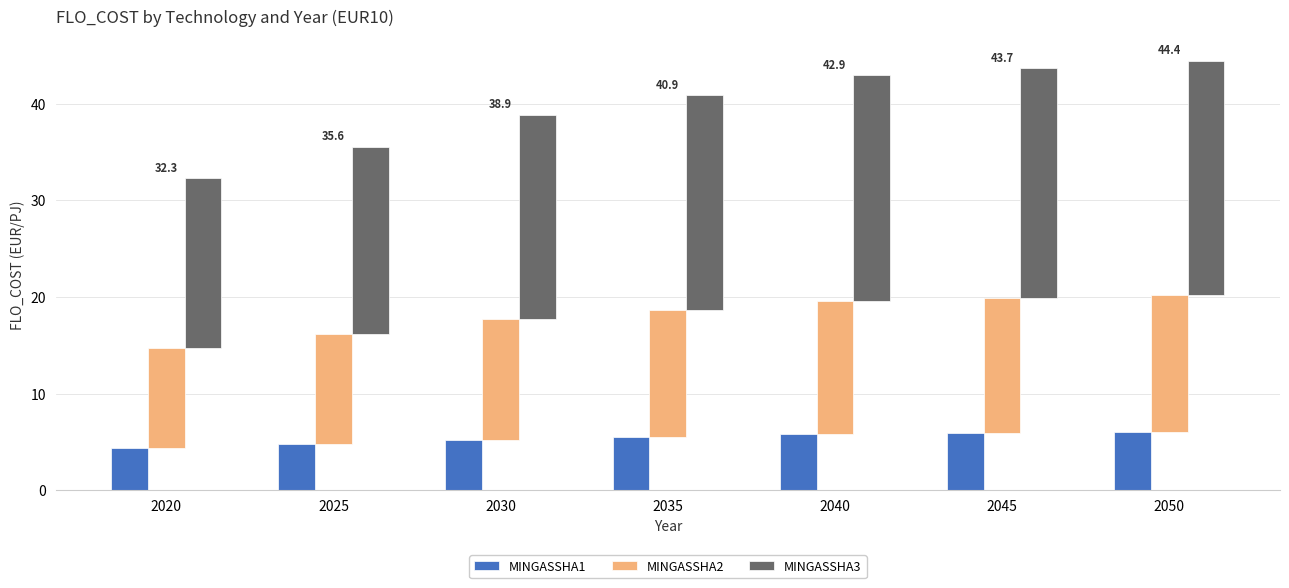

What is the maximum value for MINGASSHA1?

6.0